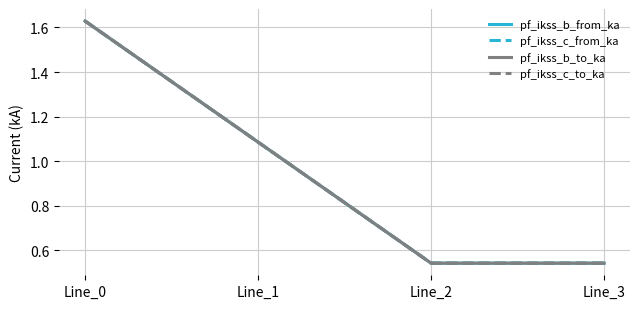

At which category is the sum across all series the highest?

Line_0